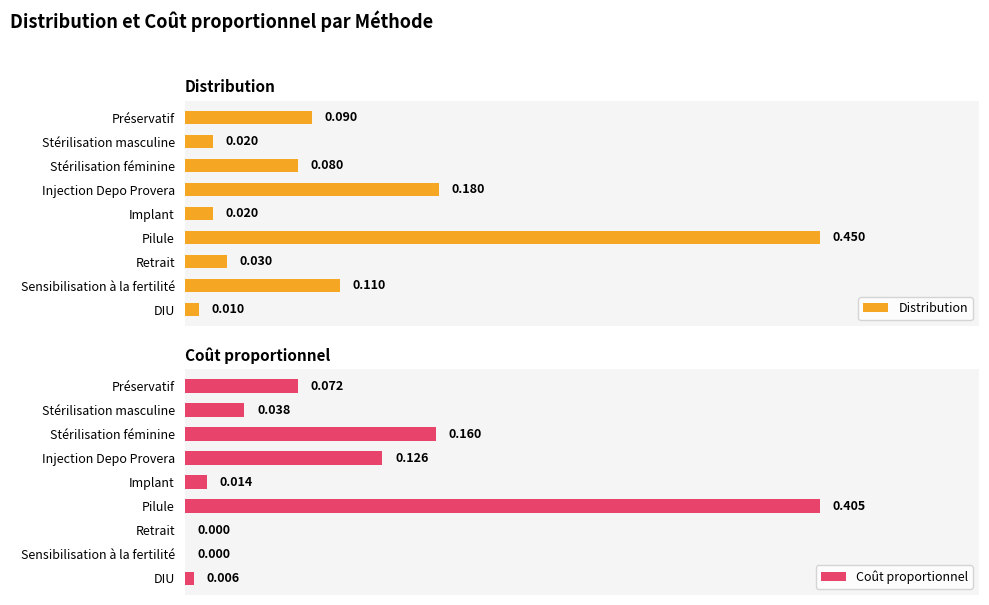

What is the difference between the maximum and second lowest values in the Coût proportionnel series?

0.4